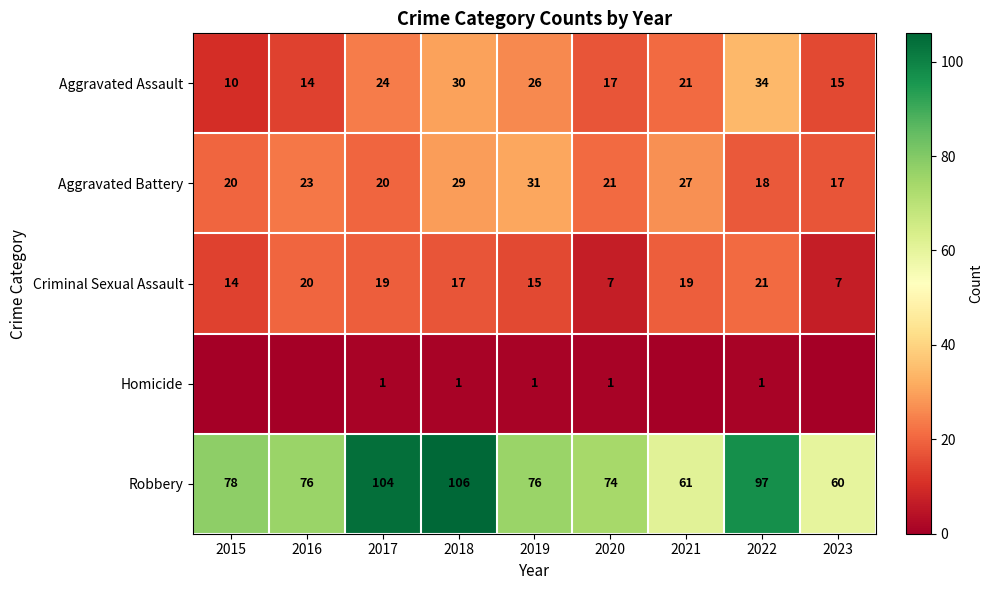

Which series has the largest range (max minus min)?

Robbery